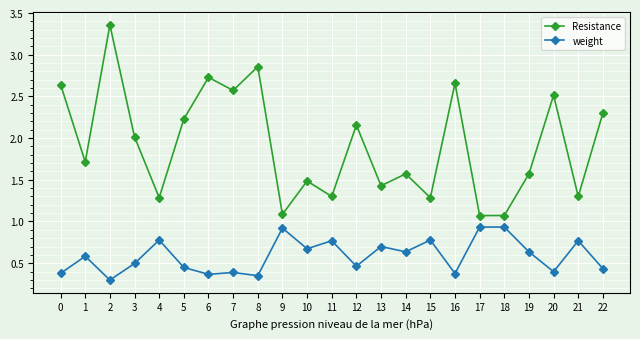

Rank the series by their average value, from lowest to highest.

weight, Resistance